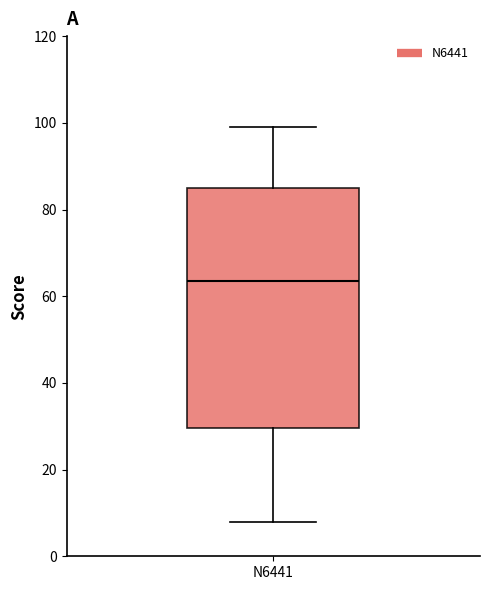

Read this box plot against the y-axis: the position of the median line, the range covered by the box, and the ends of both whiskers. The values are not printed on the chart, so give them approximately, as read against the axis.

median 64, box 30 to 86, whiskers 8 to 100